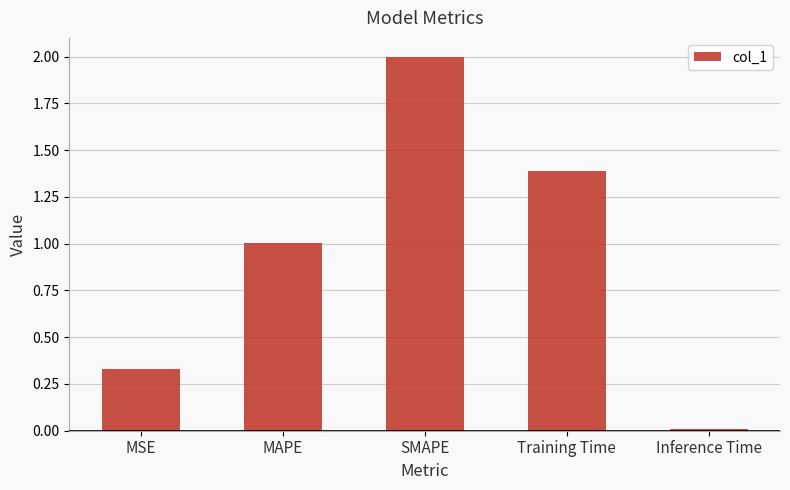

What is the average value?

0.9